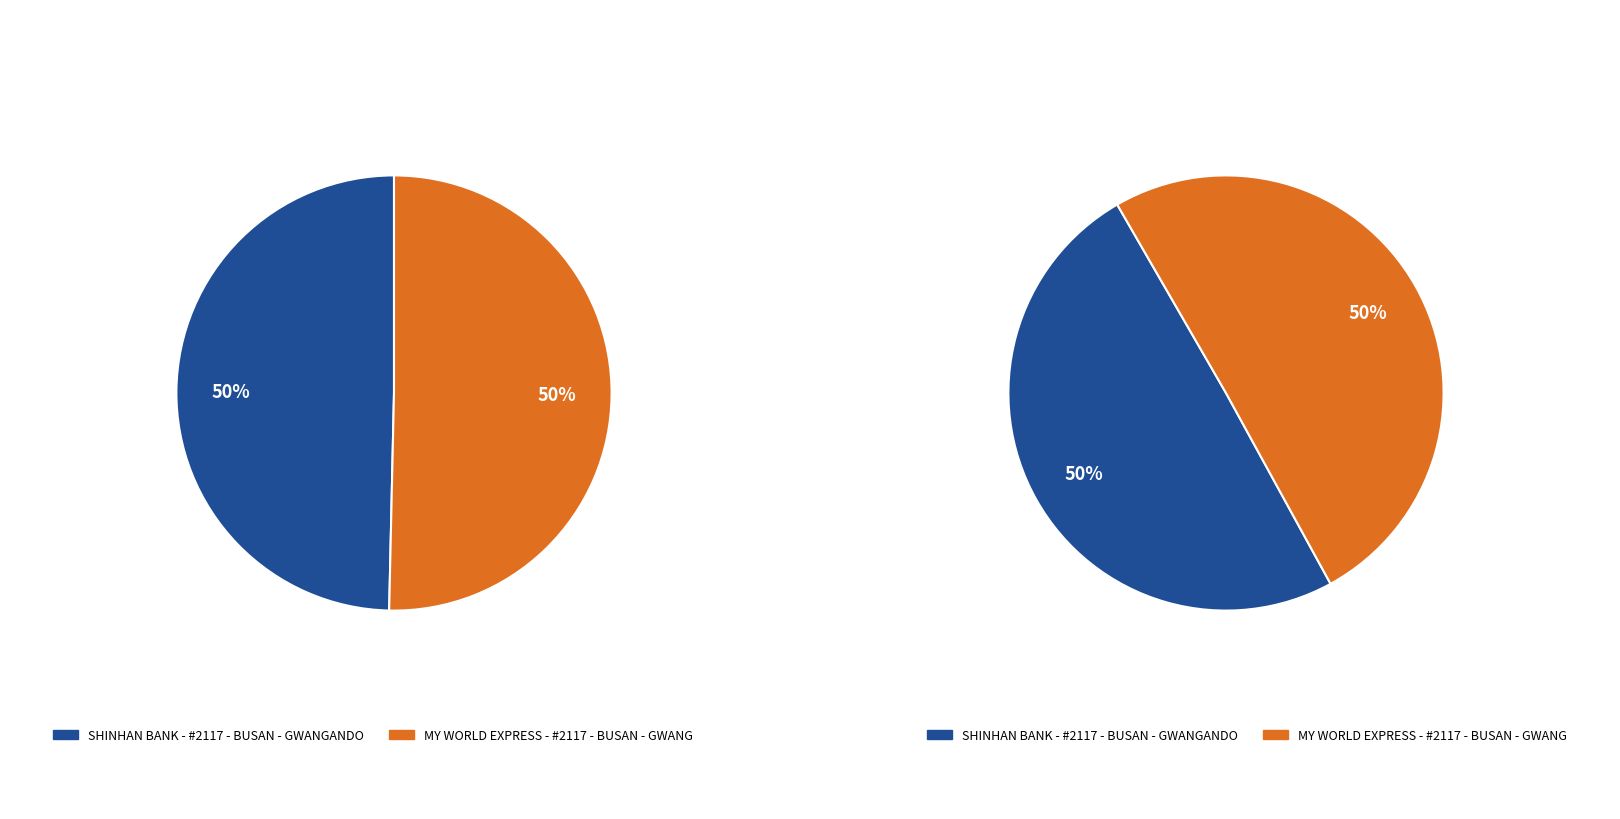

What percentage is the MY WORLD EXPRESS - #2117 - BUSAN - GWANG slice, to the nearest percent?

50%